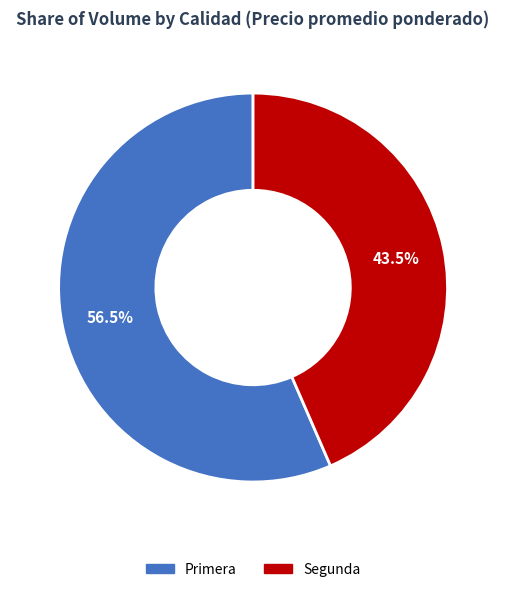

How many segments does this pie chart have?

2